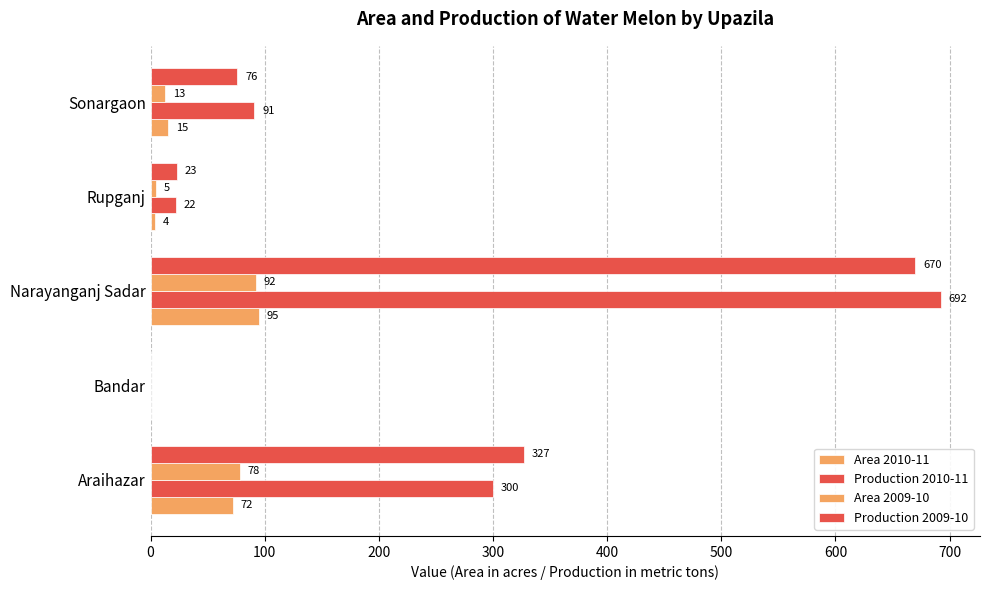

How many distinct data groups are displayed?

4